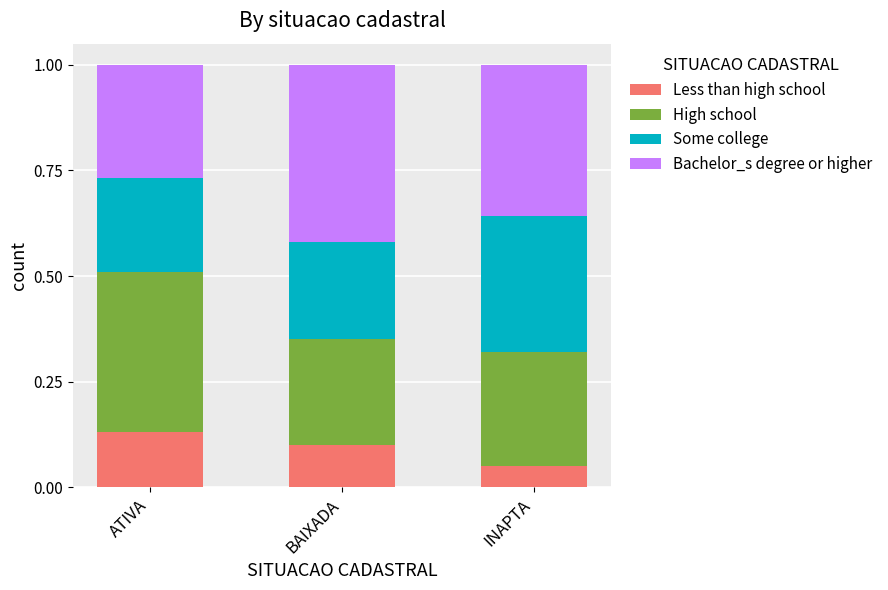

At which label does Less than high school reach its minimum?

INAPTA